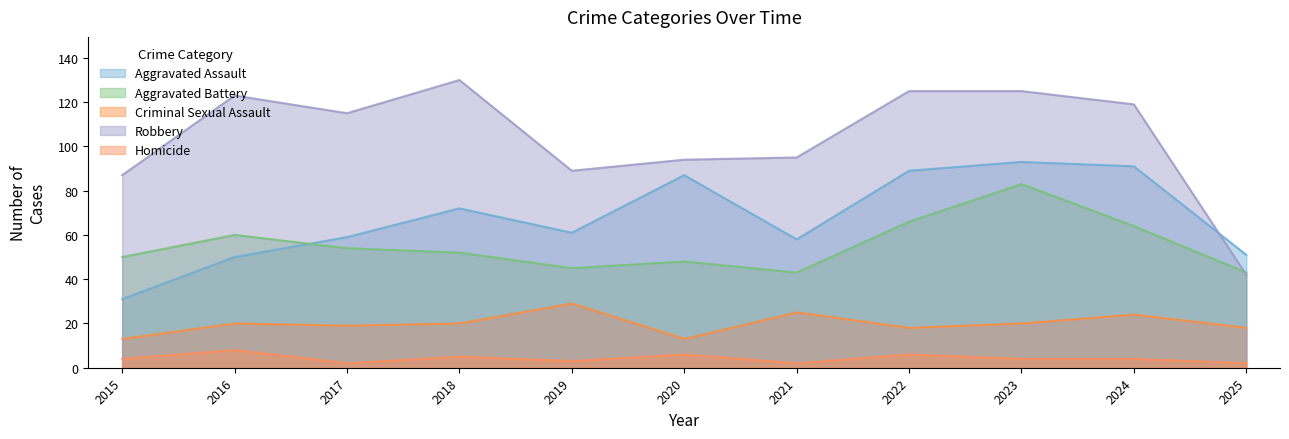

Reading left to right, list all the values displayed in this chart.

Aggravated Assault: 2015=31	2016=50	2017=59	2018=72	2019=61	2020=87	2021=58	2022=89	2023=93	2024=91	2025=51
Aggravated Battery: 2015=50	2016=60	2017=54	2018=52	2019=45	2020=48	2021=43	2022=66	2023=83	2024=64	2025=43
Criminal Sexual Assault: 2015=13	2016=20	2017=19	2018=20	2019=29	2020=13	2021=25	2022=18	2023=20	2024=24	2025=18
Robbery: 2015=87	2016=123	2017=115	2018=130	2019=89	2020=94	2021=95	2022=125	2023=125	2024=119	2025=42
Homicide: 2015=4	2016=8	2017=2	2018=5	2019=3	2020=6	2021=2	2022=6	2023=4	2024=4	2025=2